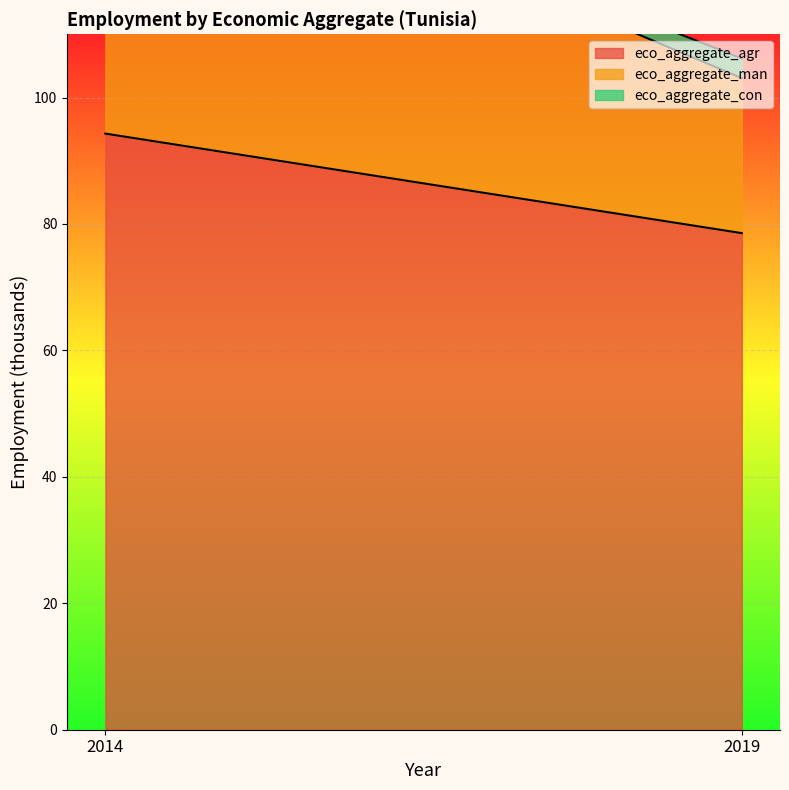

What is the maximum value shown in the chart?

94.3